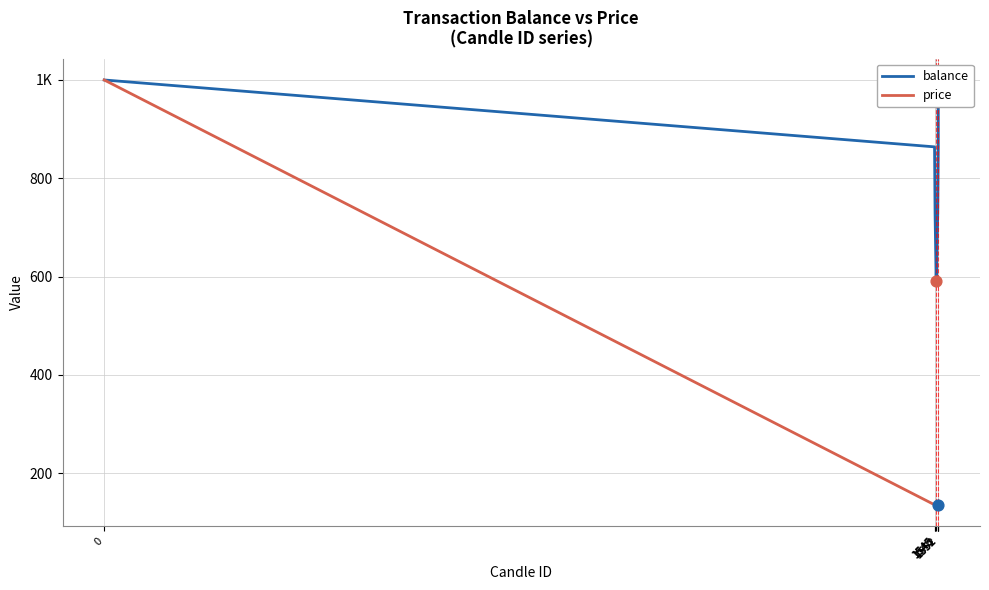

Which series contains the highest Y value?

balance